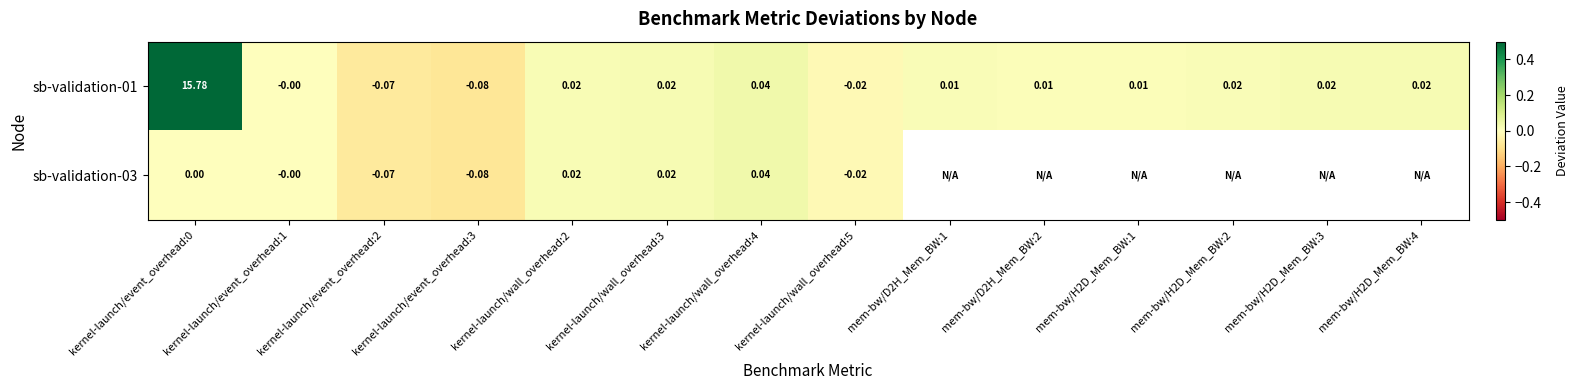

How many series are shown in this chart?

2